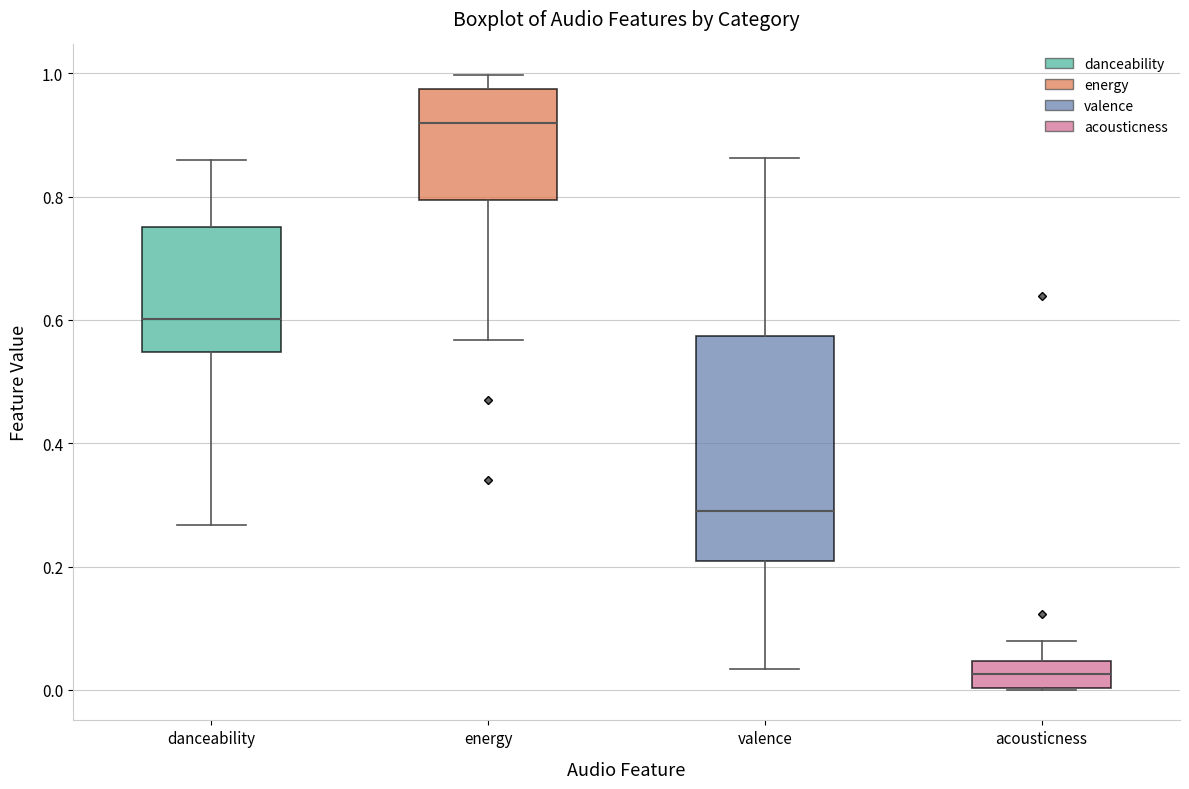

Comparing the boxes themselves (not the whiskers), which one is the tallest?

valence